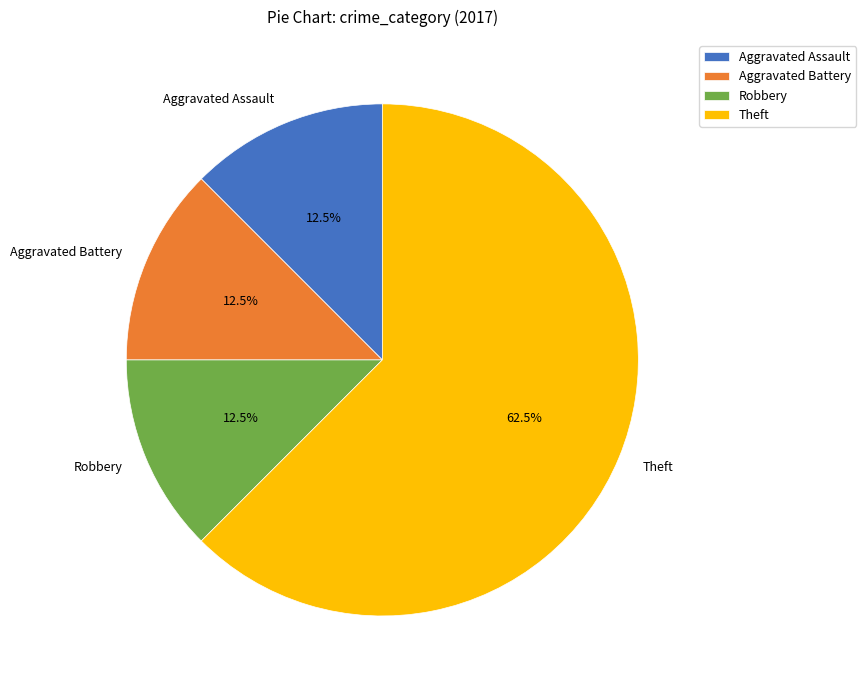

To the nearest percent, what is the average slice percentage?

25%